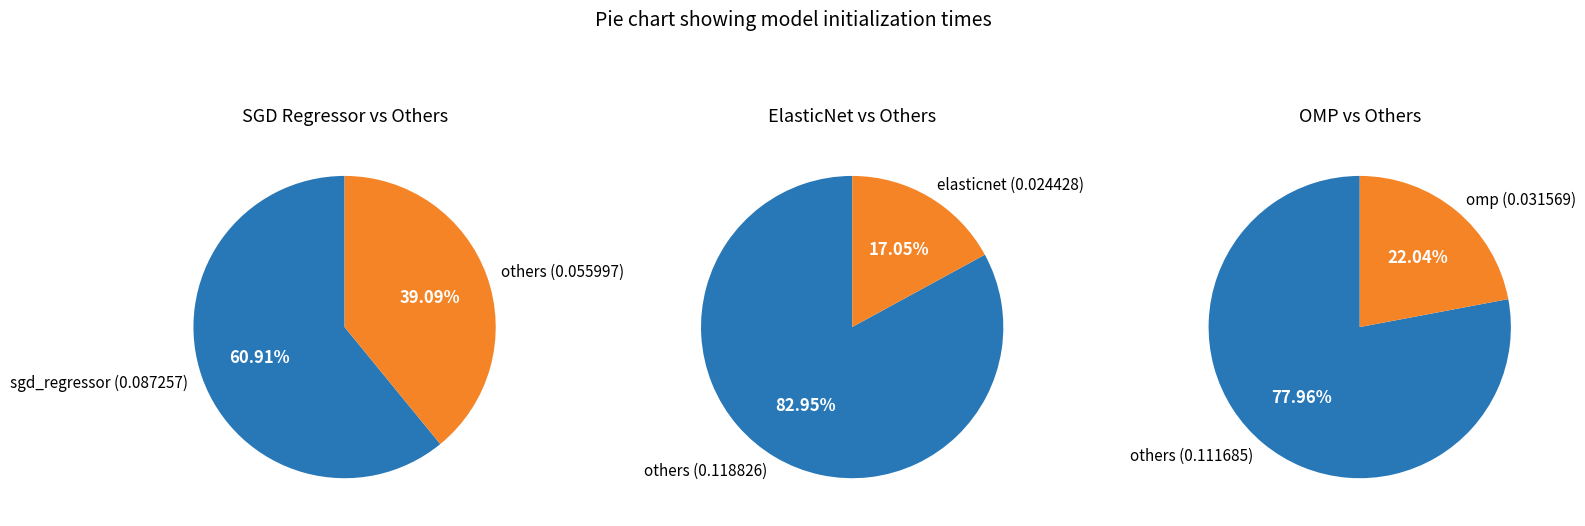

Is it true that omp is 31% of the pie?

False